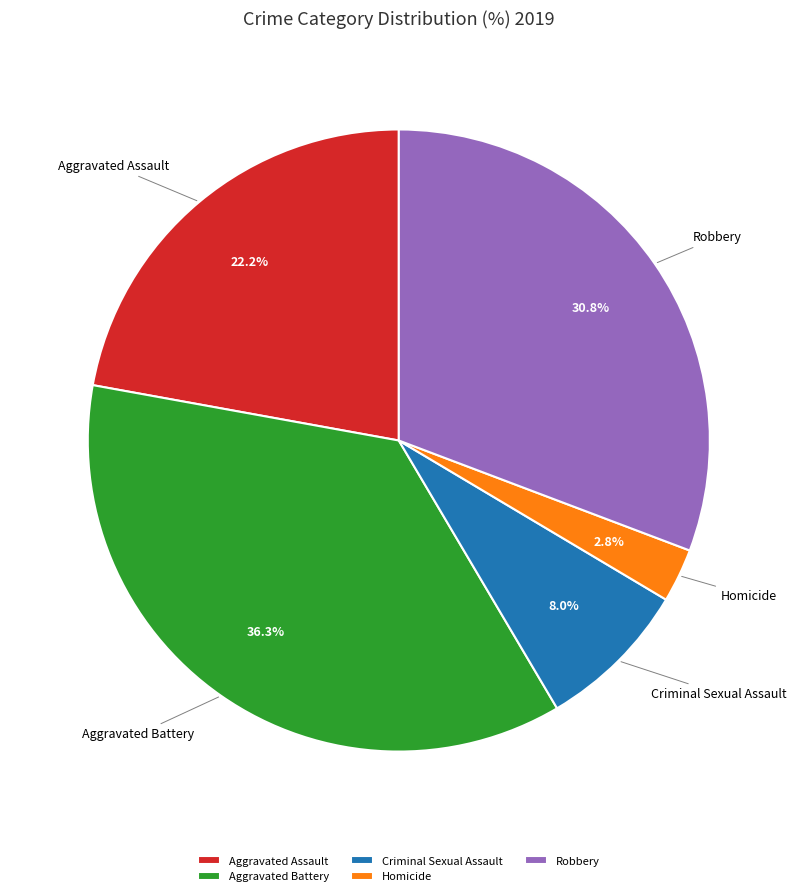

True or false: Aggravated Assault accounts for 22% of the total.

True